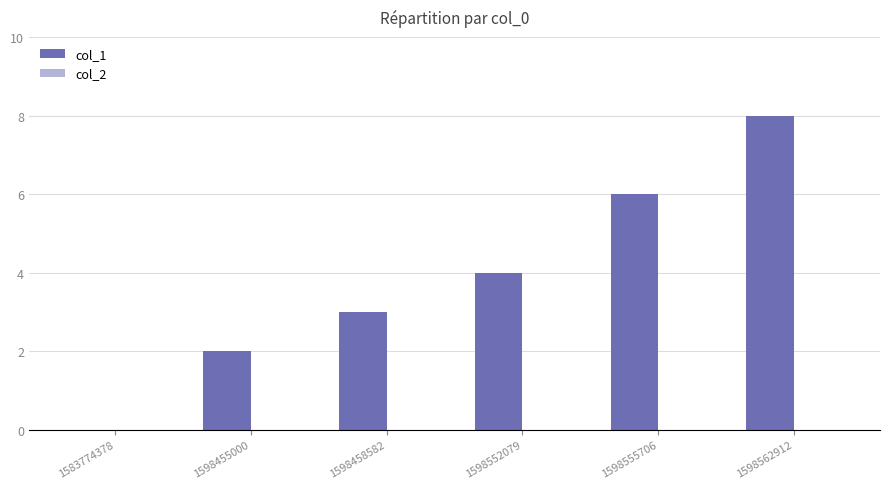

What is the greatest value displayed?

8